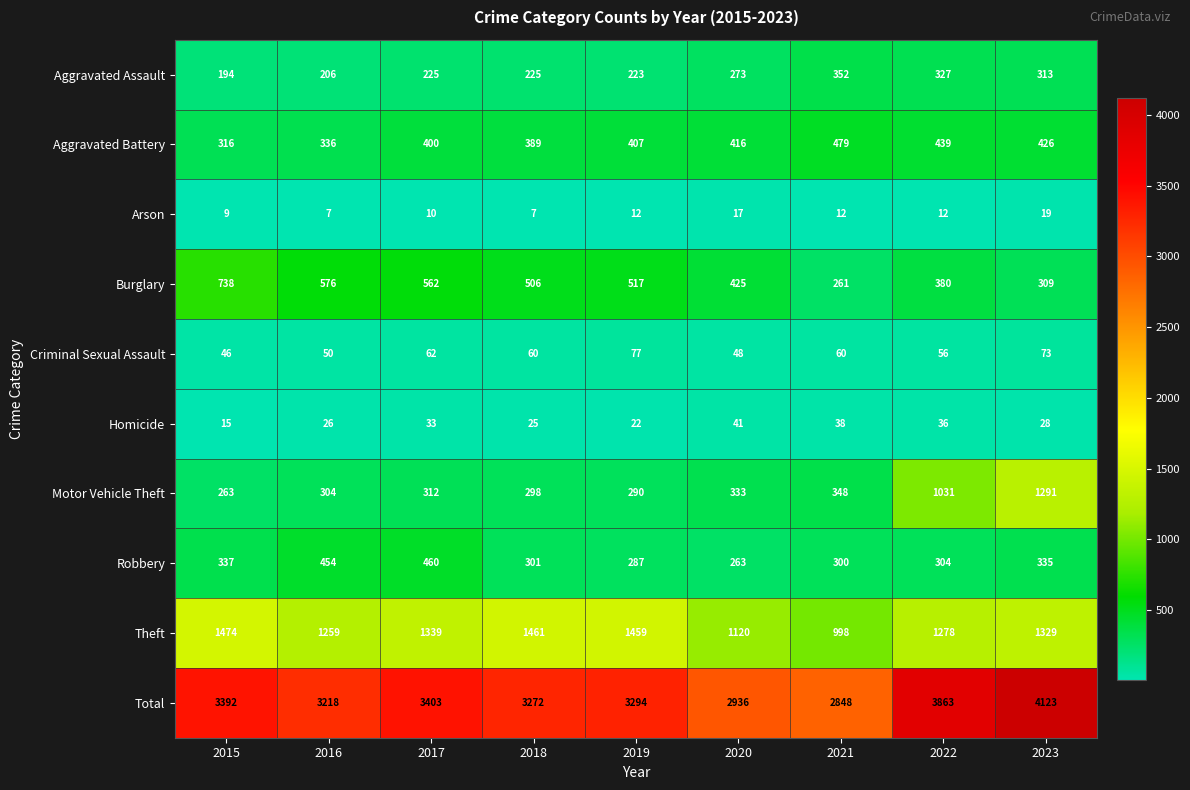

What is the average value of the Aggravated Battery series?

401